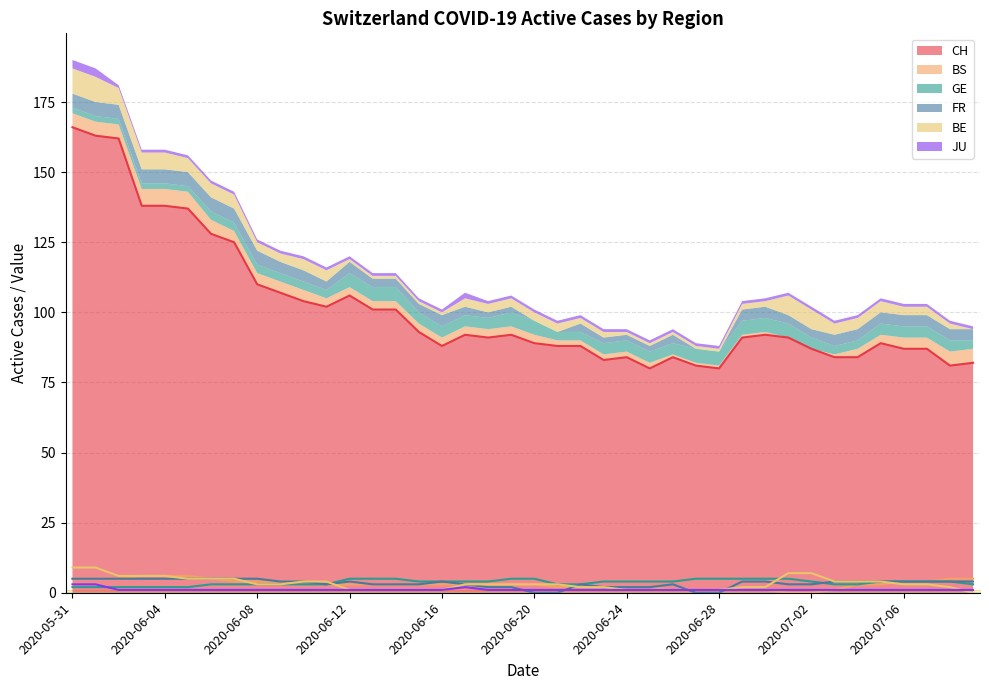

Reading left to right, extract all data points from this chart.

CH: 166	163	162	138	138	137	128	125	110	107	104	102	106	101	101	93	88	92	91	92	89	88	88	83	84	80	84	81	80	91	92	91	87	84	84	89	87	87	81	82
BS: 5	5	5	6	6	6	5	4	4	4	4	3	3	3	3	3	3	3	3	3	3	2	2	2	2	2	1	1	1	1	1	0	0	1	3	3	4	4	5	5
GE: 2	2	2	2	2	2	3	3	3	3	3	3	5	5	5	4	4	4	4	5	5	3	3	4	4	4	4	5	5	5	5	5	4	3	3	4	4	4	4	3
FR: 5	5	5	5	5	5	5	5	5	4	4	3	4	3	3	3	4	3	2	2	0	0	3	2	2	2	3	0	0	4	4	3	3	4	4	4	4	4	4	4
BE: 9	9	6	6	6	5	5	5	3	3	4	4	1	1	1	1	1	3	3	3	3	3	2	2	1	1	1	1	1	2	2	7	7	4	4	4	3	3	2	0
JU: 3	3	1	1	1	1	1	1	1	1	1	1	1	1	1	1	1	2	1	1	1	1	1	1	1	1	1	1	1	1	1	1	1	1	1	1	1	1	1	1